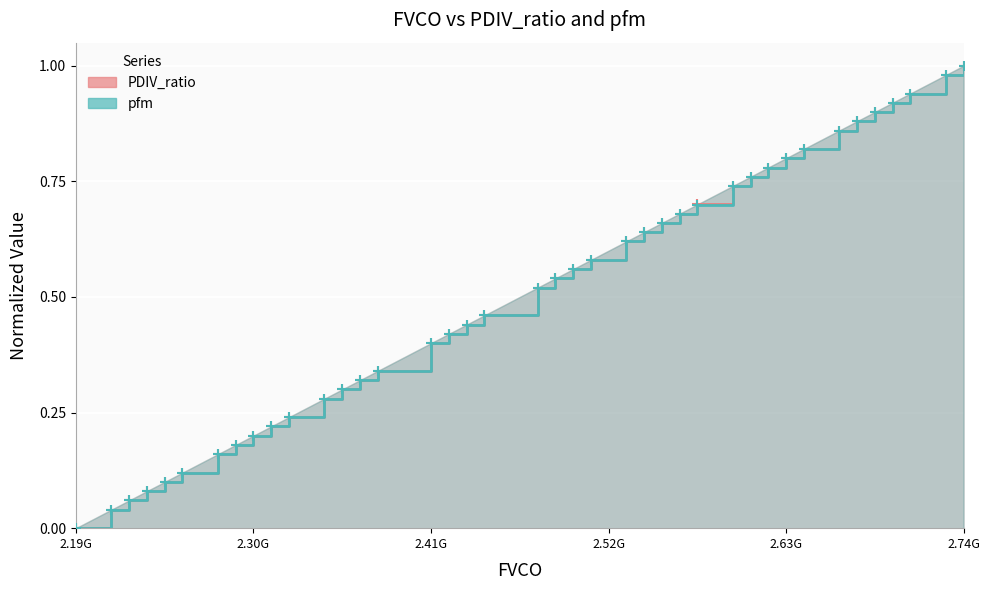

Which series has the largest total across all categories?

PDIV_ratio